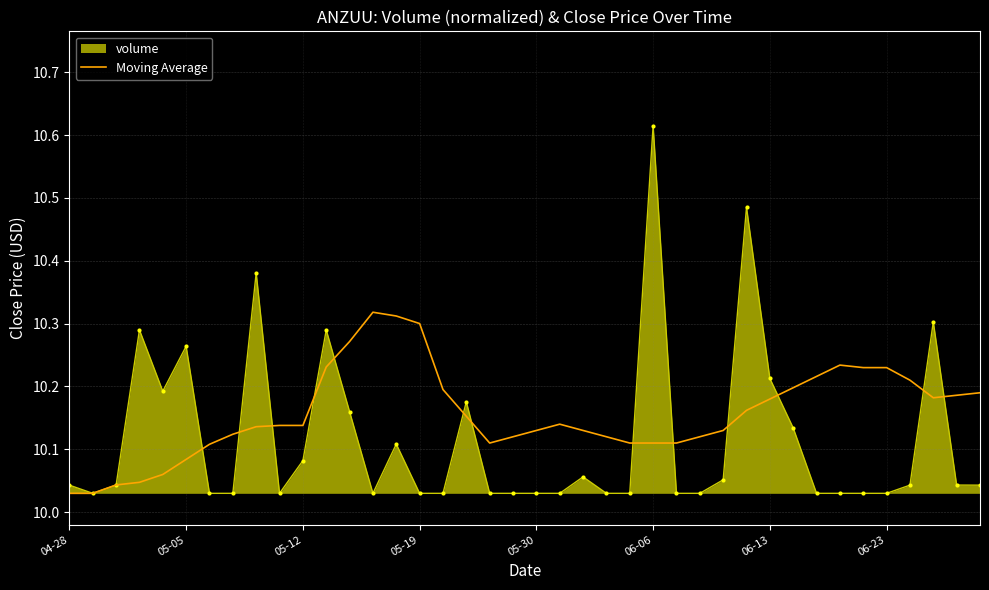

Rank the series by their average value, from highest to lowest.

Moving Average, volume